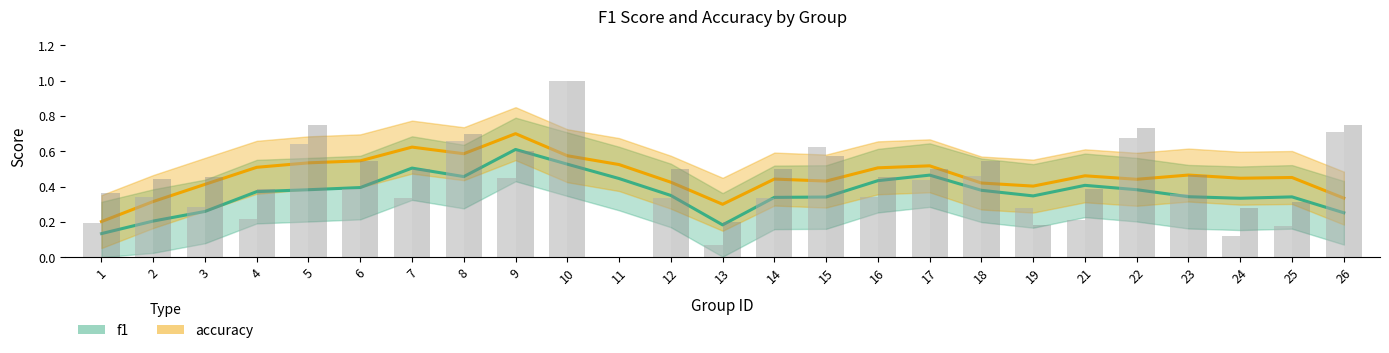

Reading right to left, extract all data points from this chart.

f1: 26=0.3	25=0.3	24=0.3	23=0.3	22=0.4	21=0.4	19=0.3	18=0.4	17=0.5	16=0.4	15=0.3	14=0.3	13=0.2	12=0.3	11=0.4	10=0.5	9=0.6	8=0.5	7=0.5	6=0.4	5=0.4	4=0.4	3=0.3	2=0.2	1=0.1
accuracy: 26=0.3	25=0.5	24=0.4	23=0.5	22=0.4	21=0.5	19=0.4	18=0.4	17=0.5	16=0.5	15=0.4	14=0.4	13=0.3	12=0.4	11=0.5	10=0.6	9=0.7	8=0.6	7=0.6	6=0.5	5=0.5	4=0.5	3=0.4	2=0.3	1=0.2